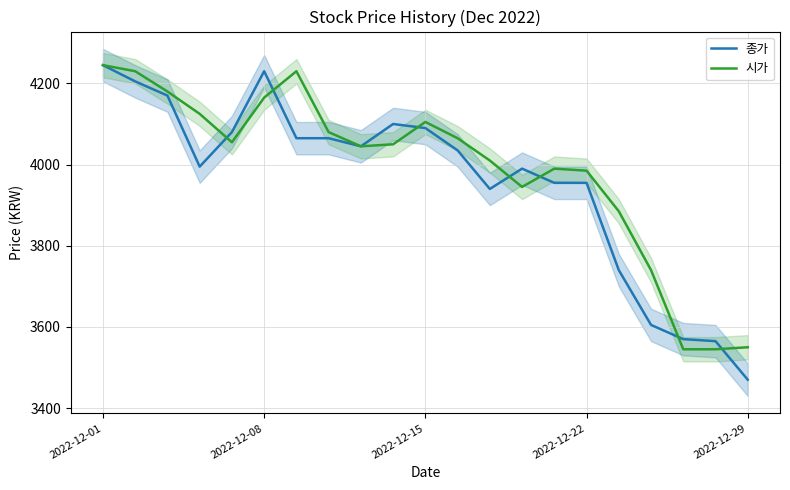

What is the spread (max minus min) of values at 6?

165